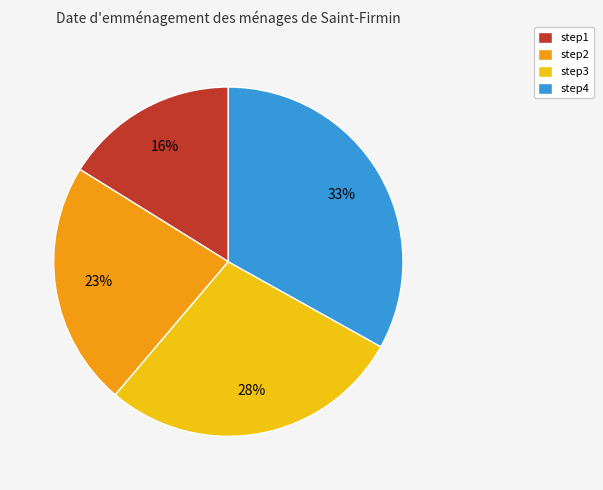

Which category has the smallest portion of the pie?

step1